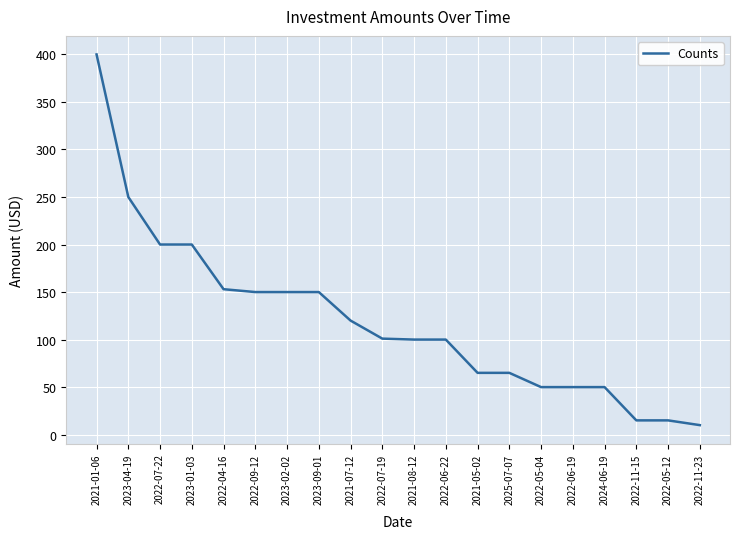

What is the greatest value displayed?

400